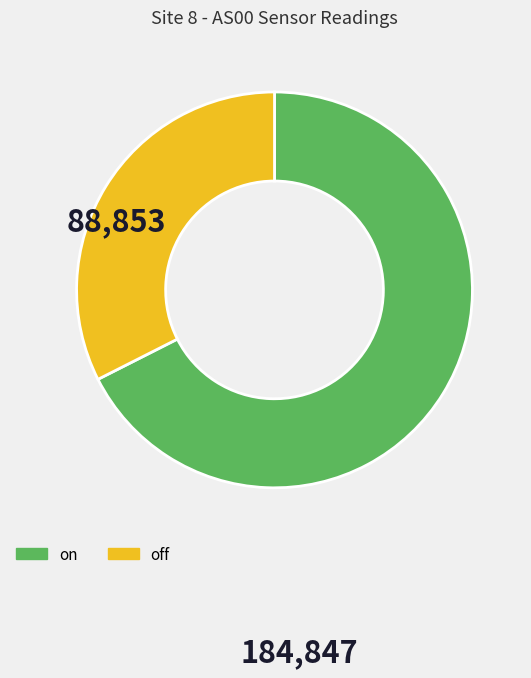

Is there a majority slice in this chart?

Yes